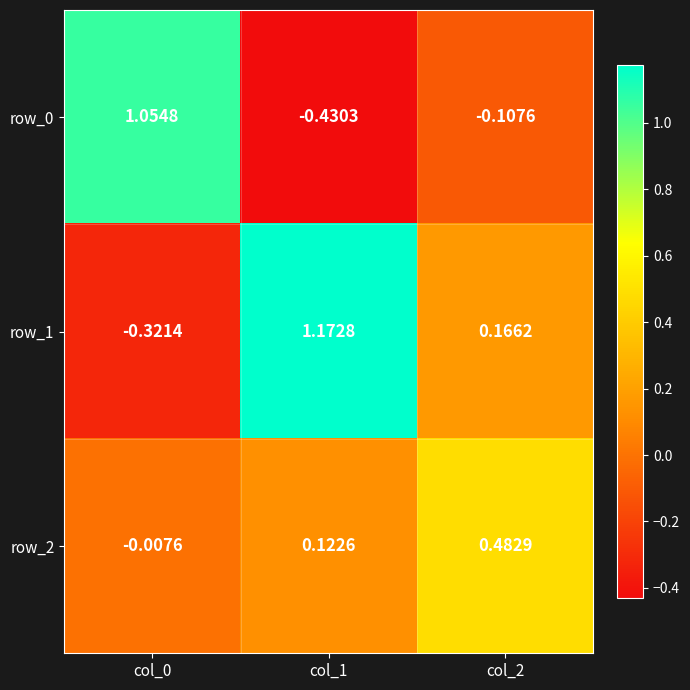

Is the value of row_1 at col_0 greater than the value of row_0 at col_0?

No